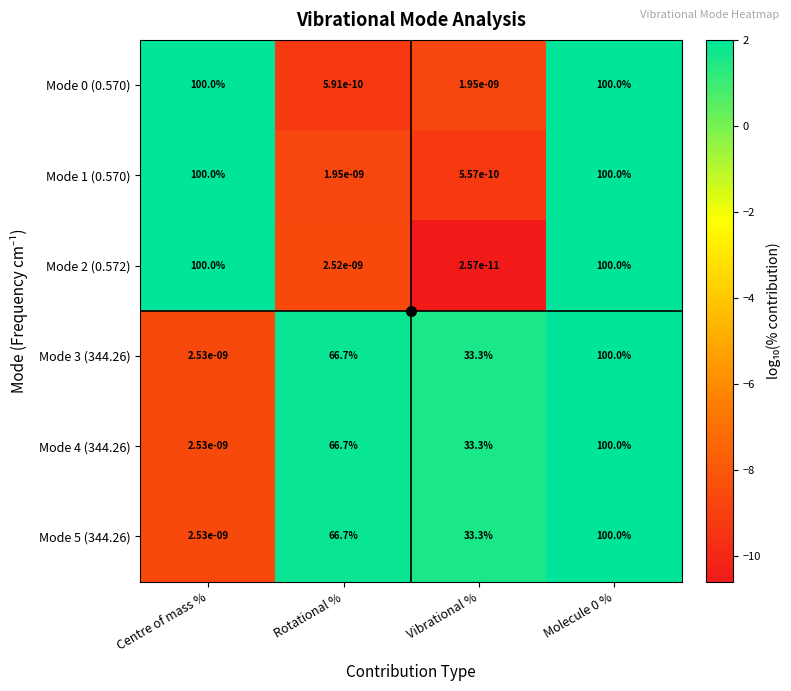

What is the sum of all Mode 3 (344.26) values?

200.0